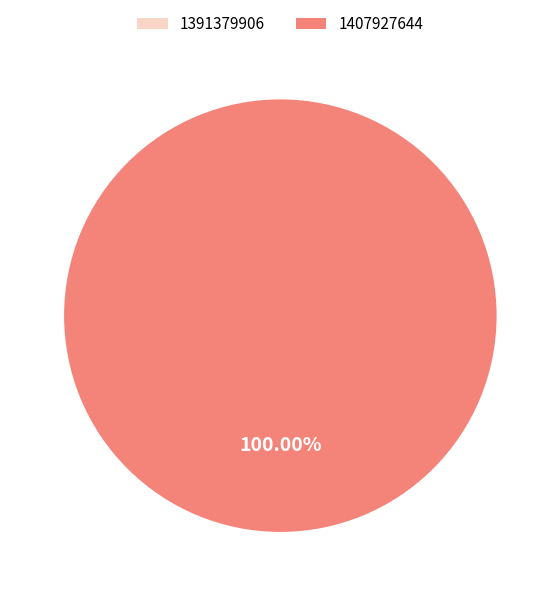

To the nearest percent, what portion does 1407927644 represent?

100%